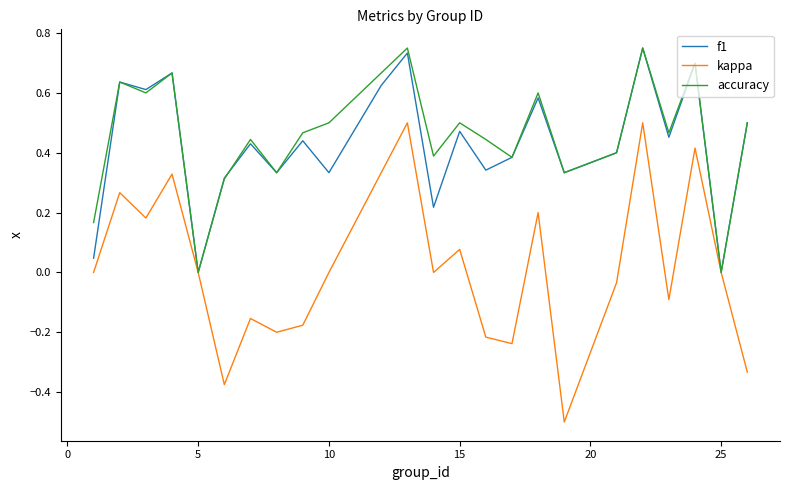

What is the smallest value displayed?

-0.5